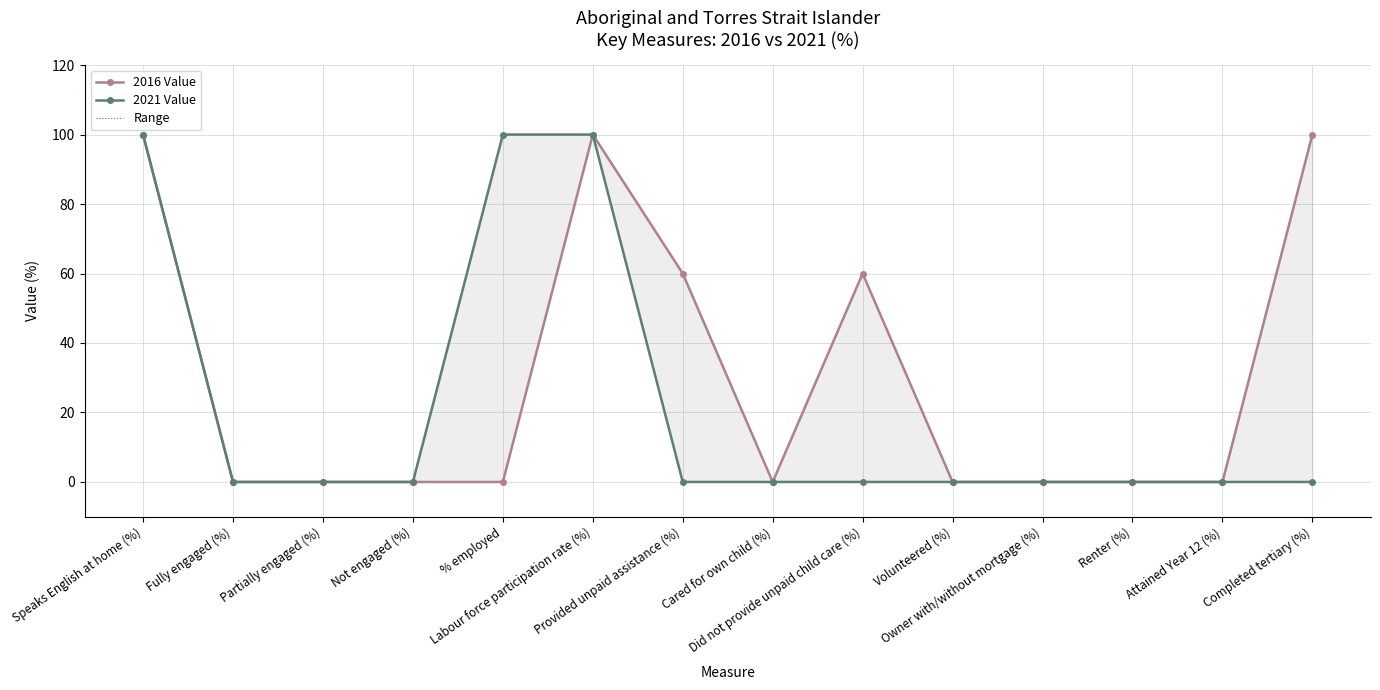

At how many categories does at least one series exceed 8?

6